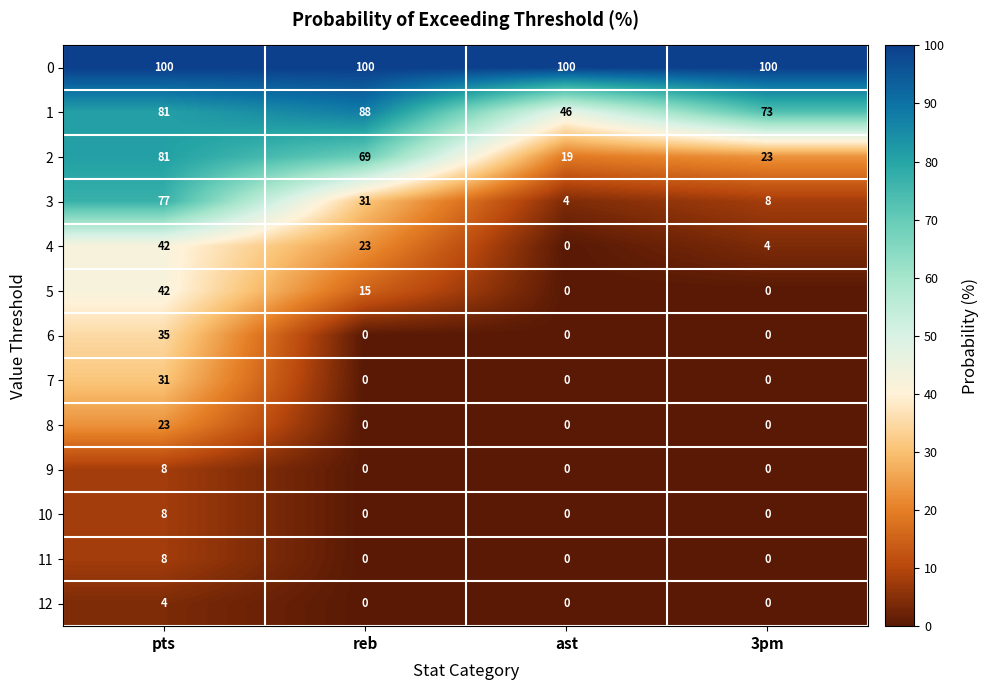

What is the difference between the 7 values at 3pm and pts?

31